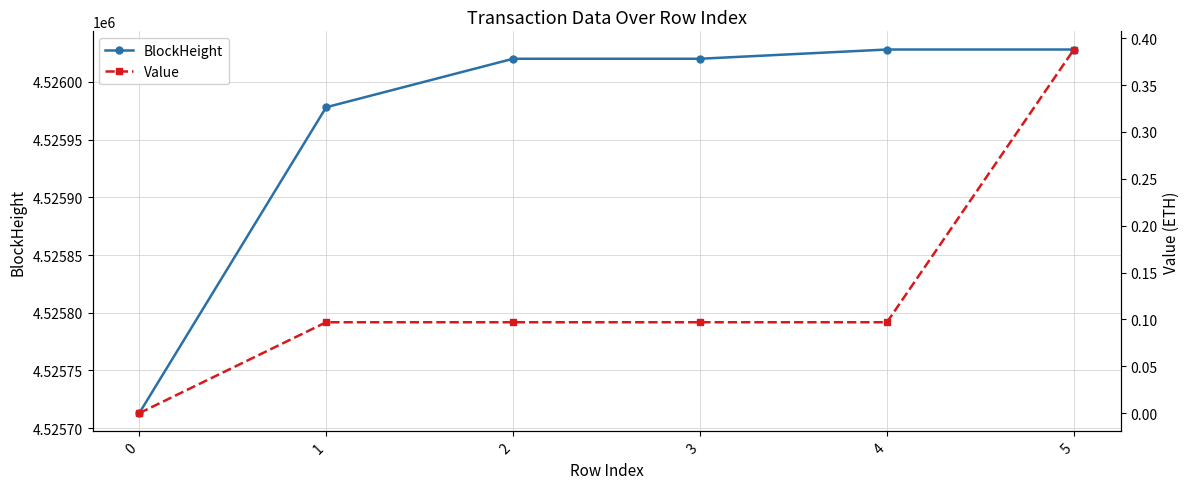

The Value series shows 0.1 at 4. True or false?

True